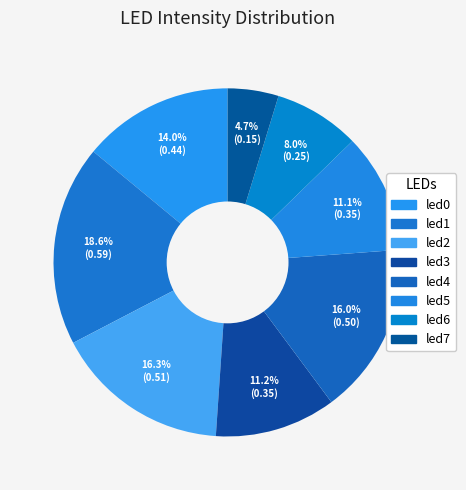

Does led1 represent more than half of the total?

No